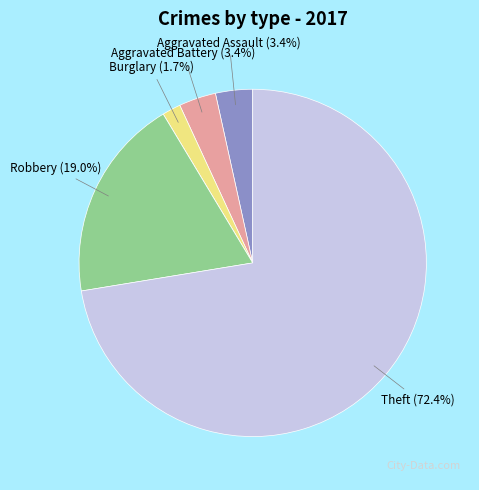

Does any single category account for the majority?

Yes